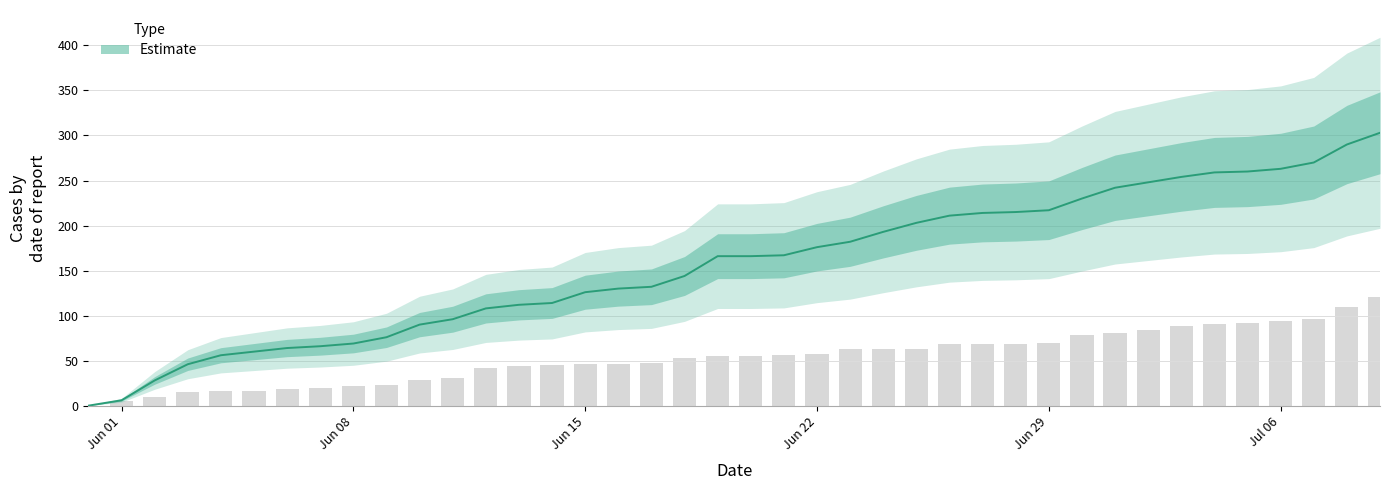

Which category has the lowest value in the CH series?

Jun 01